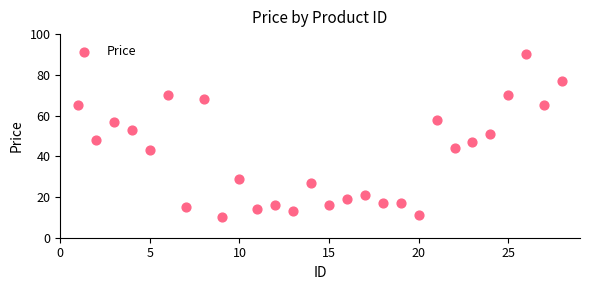

What Y value in the scatter plot is closest to 50?

51